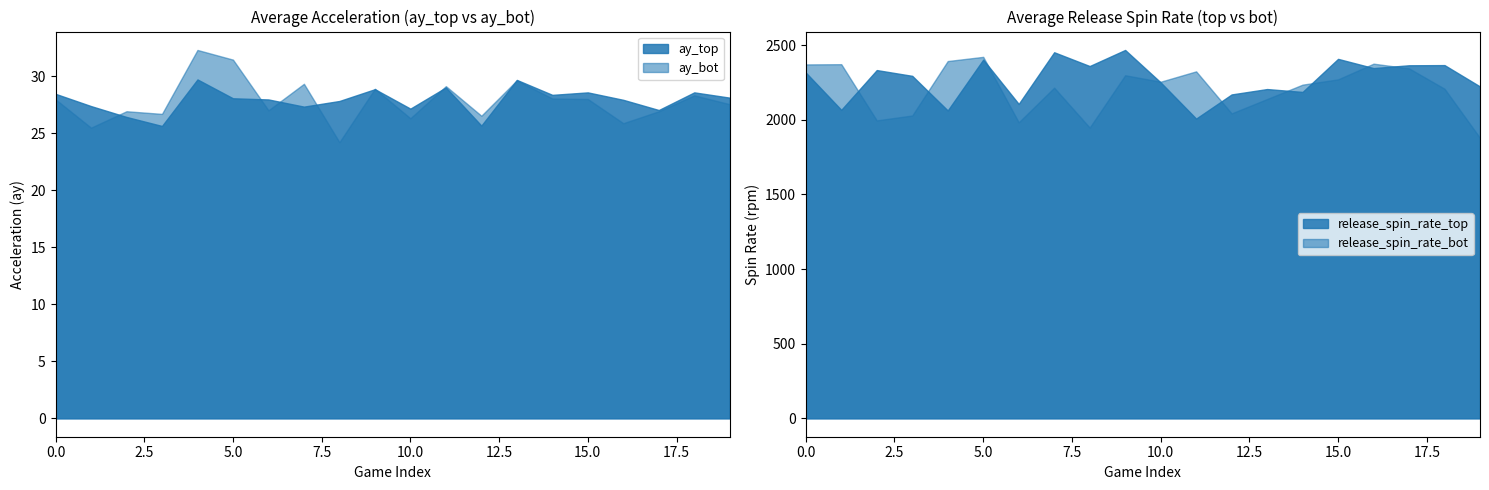

Is it true that ay_top equals 12.3 at 0.0?

False